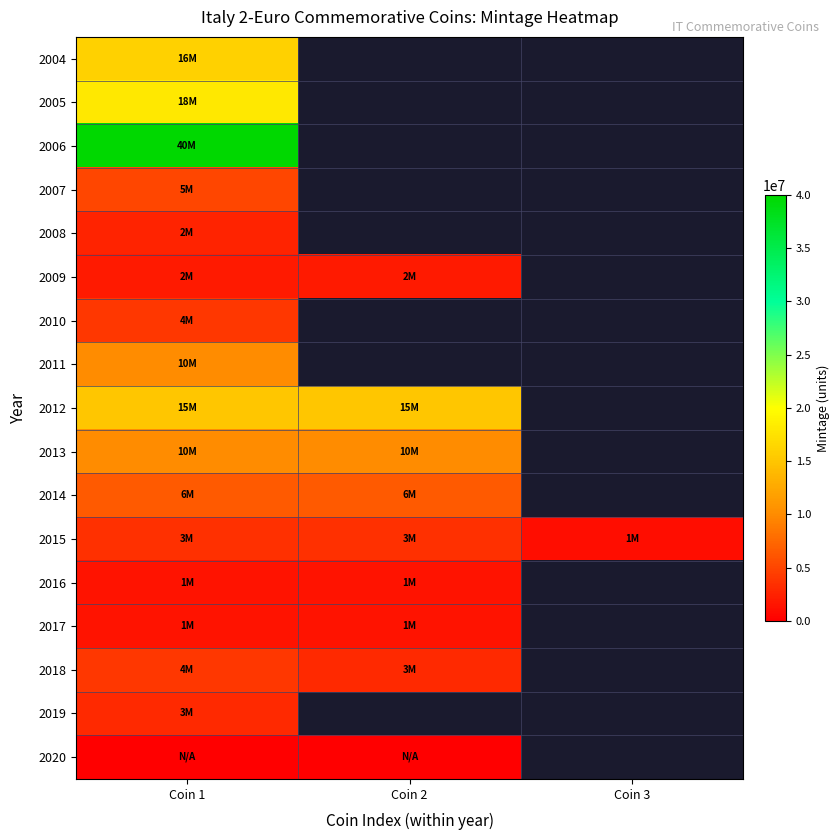

Which series has the widest spread of values?

2015